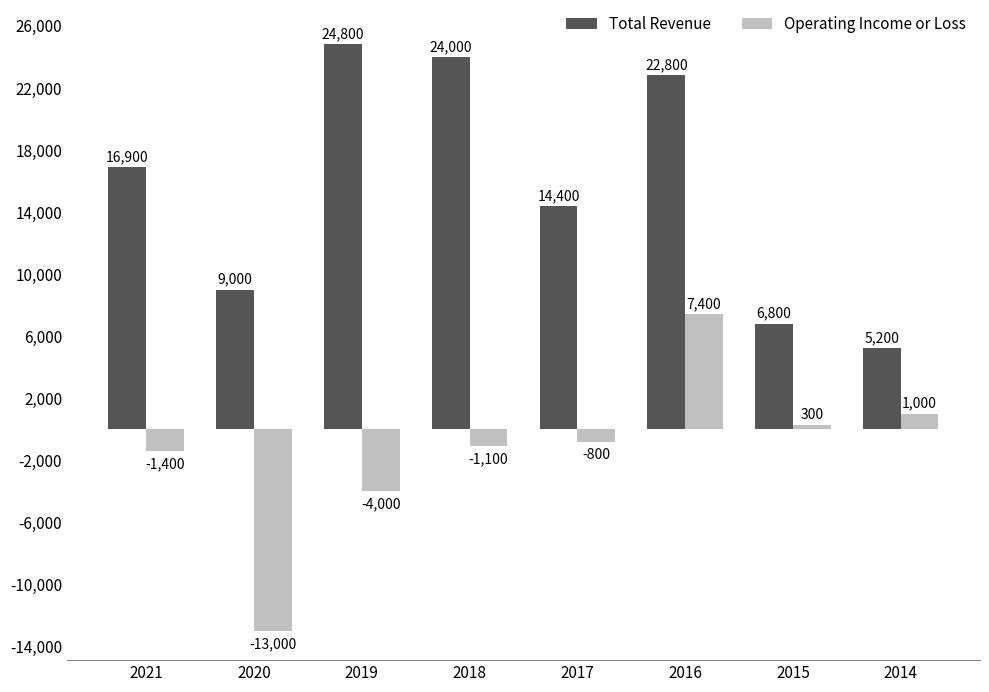

At which category is the sum across all series the highest?

2016